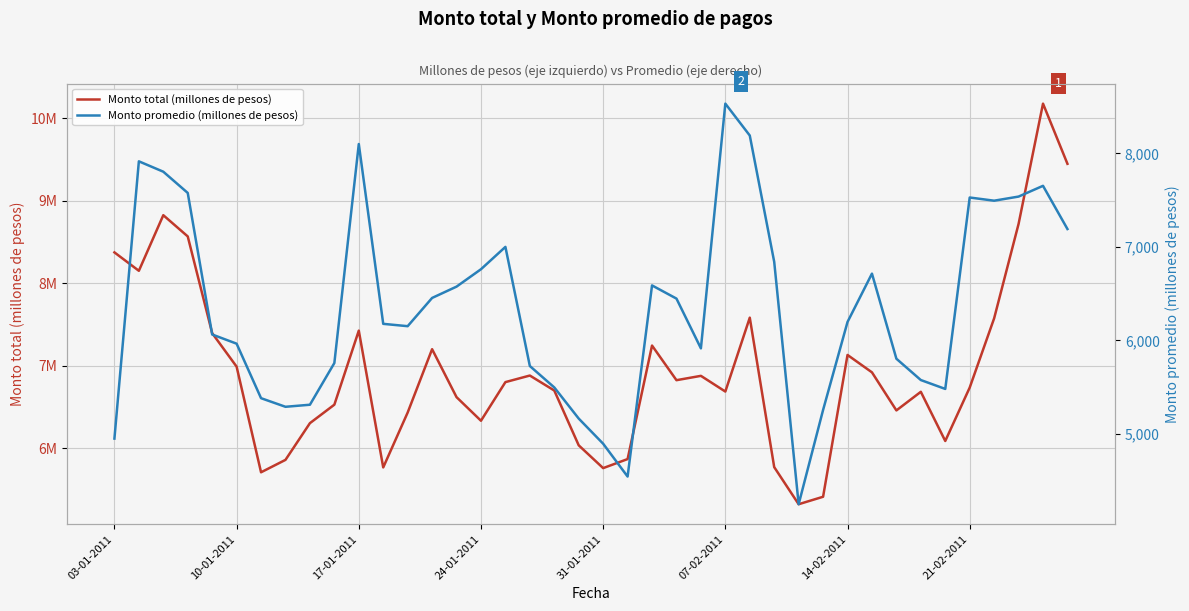

At which category does the chart reach its peak across all series?

38